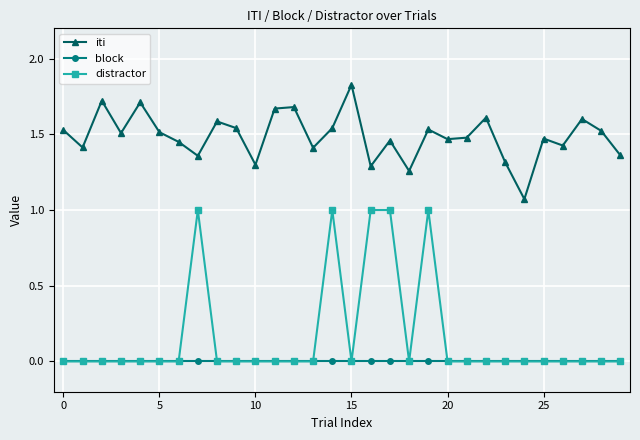

Which series has the largest range (max minus min)?

distractor